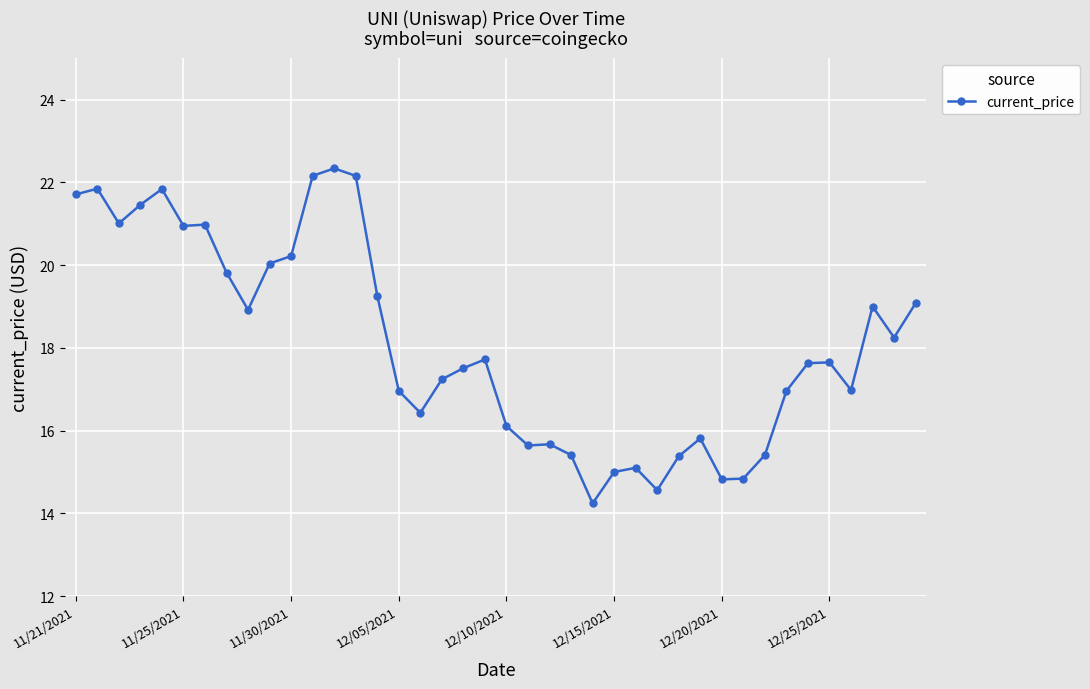

What is the average value?

18.1